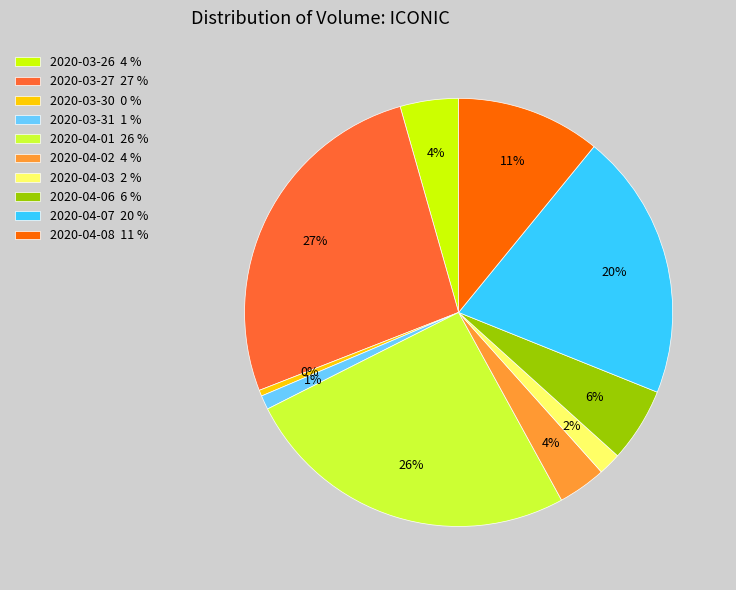

Which slice is the smallest?

2020-03-30